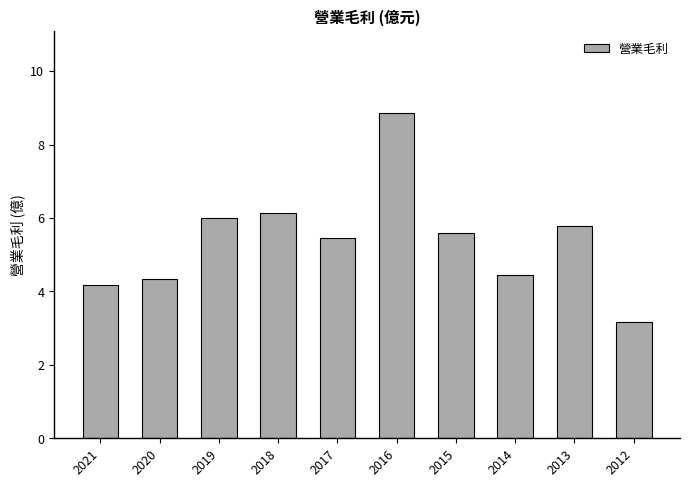

What is the difference between the second highest and minimum values?

3.0